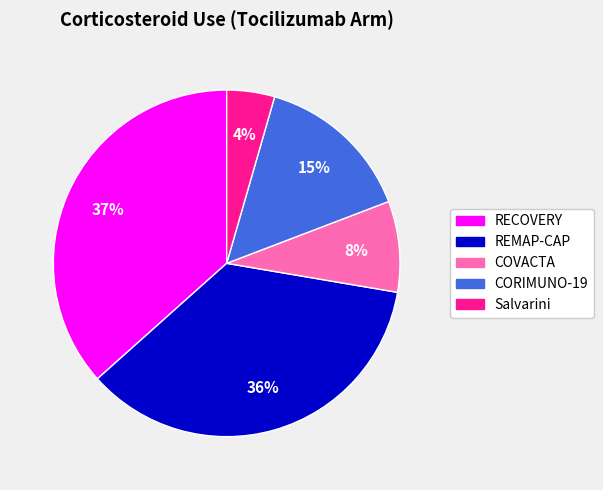

Which slice is the largest?

RECOVERY